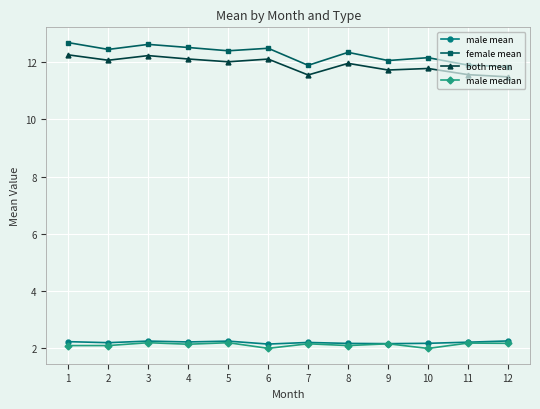

Count the number of data series in this chart.

4